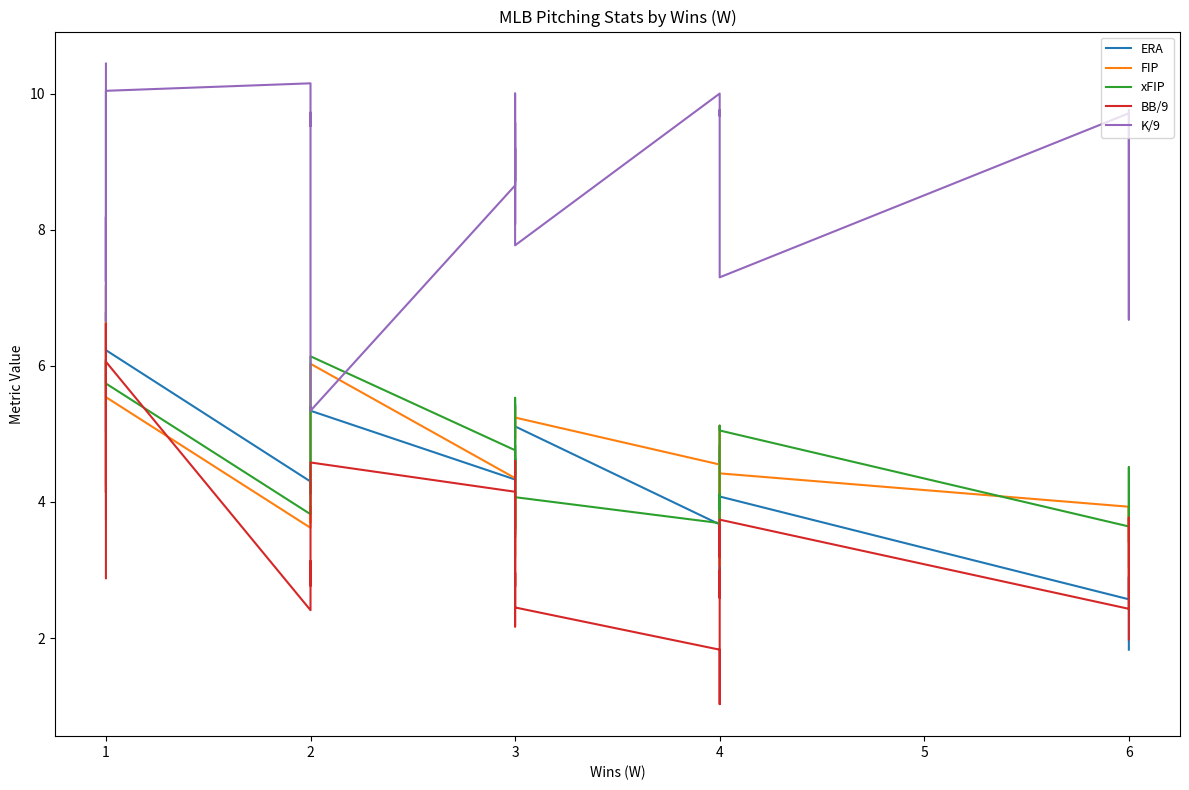

True or false: BB/9 and ERA intersect in this chart.

True